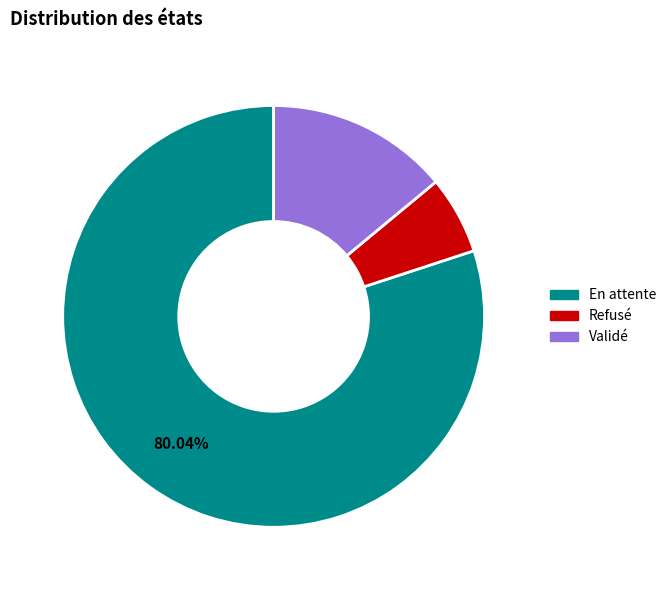

Which slice represents more than half of the pie?

En attente